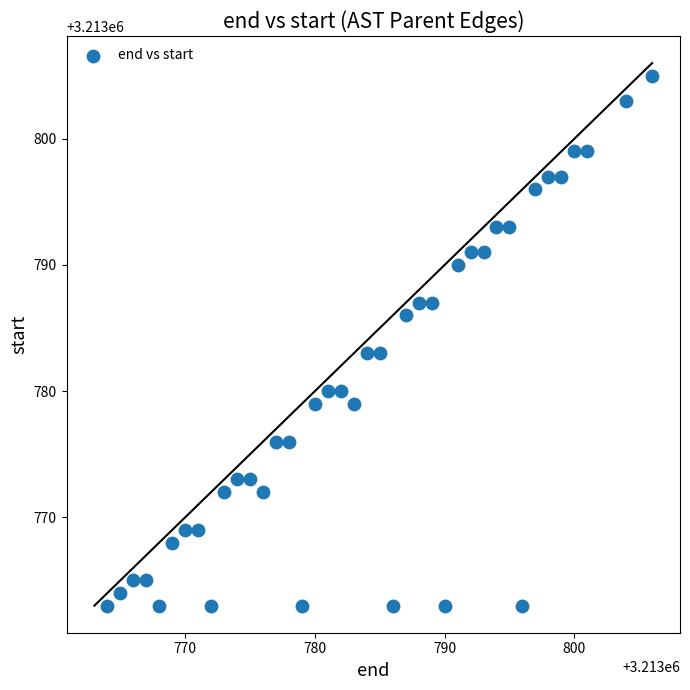

What is the range of Y values (max minus min)?

42